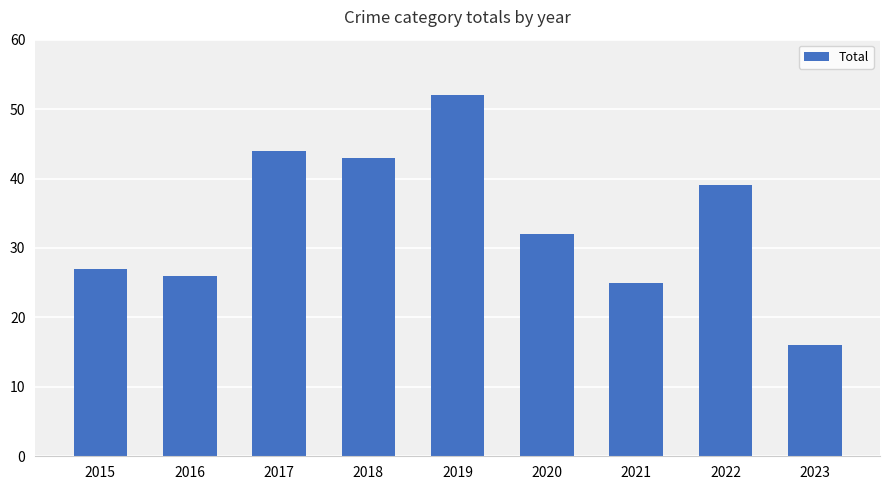

Which has a higher value, 2019 or 2020?

2019